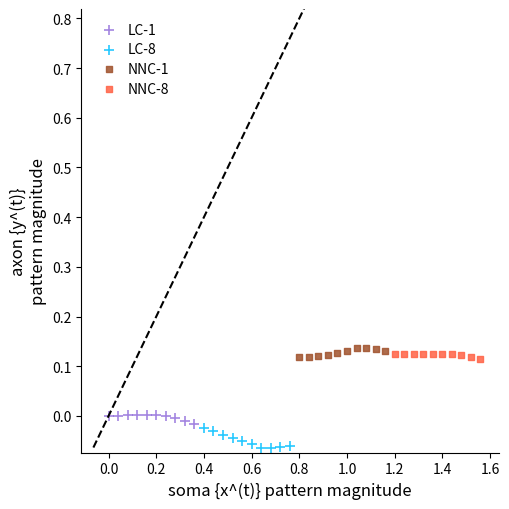

Which series reaches the minimum Y coordinate?

LC-8